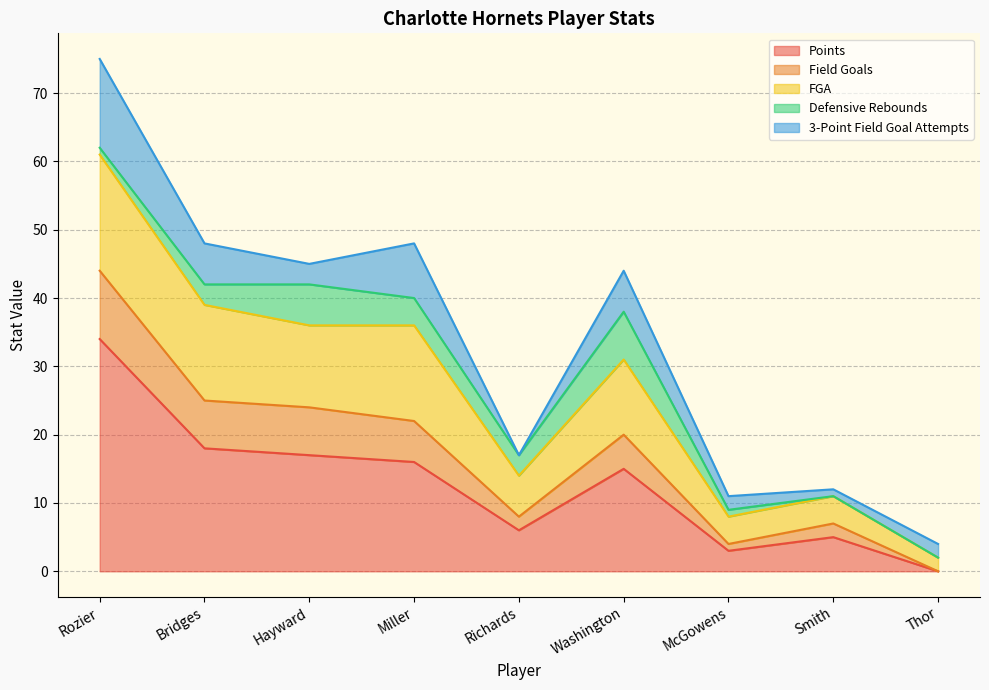

What is the spread (max minus min) of values at Richards?

11